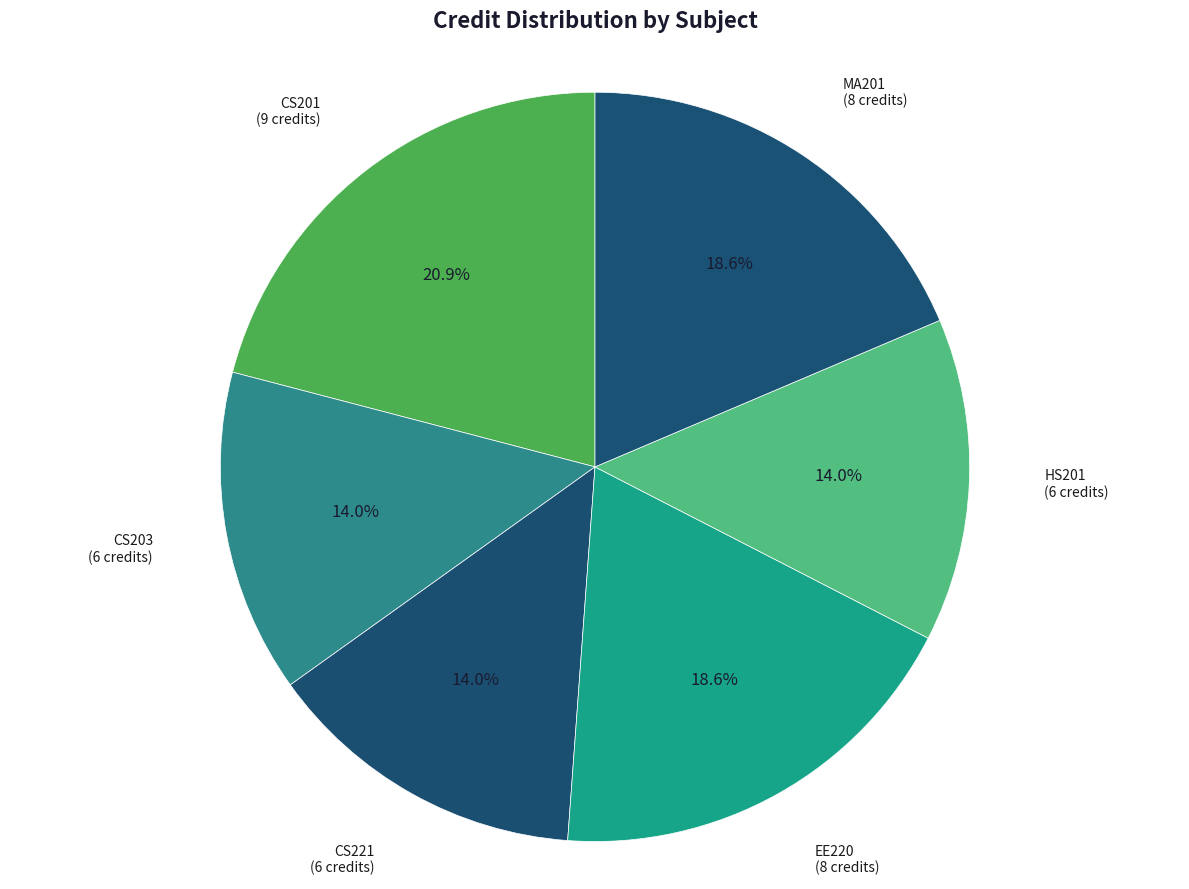

What is the largest slice in the pie chart?

CS201 (9 credits)